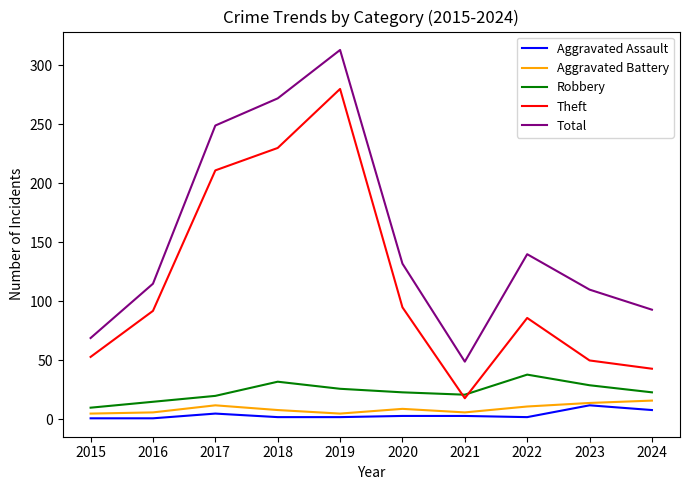

At which category is the sum across all series the highest?

2019